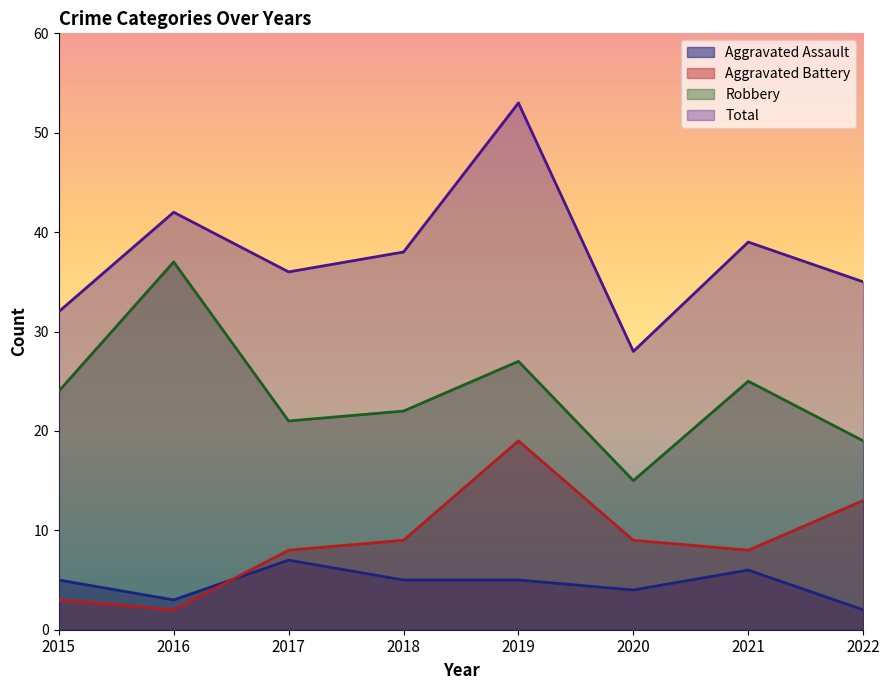

Which label corresponds to the smallest value in the chart?

2022